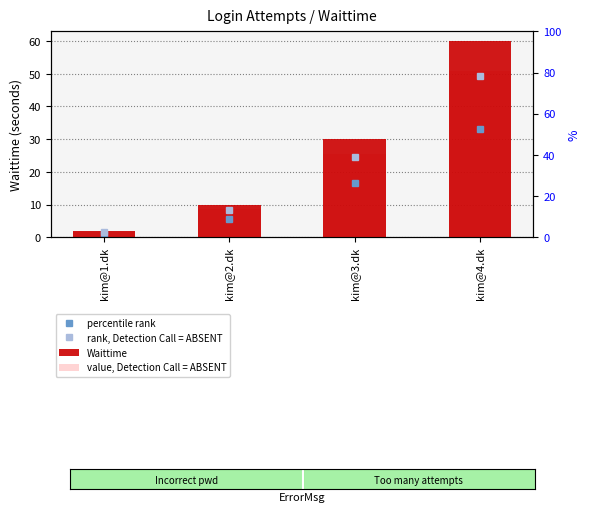

At how many categories does at least one series exceed 27?

2